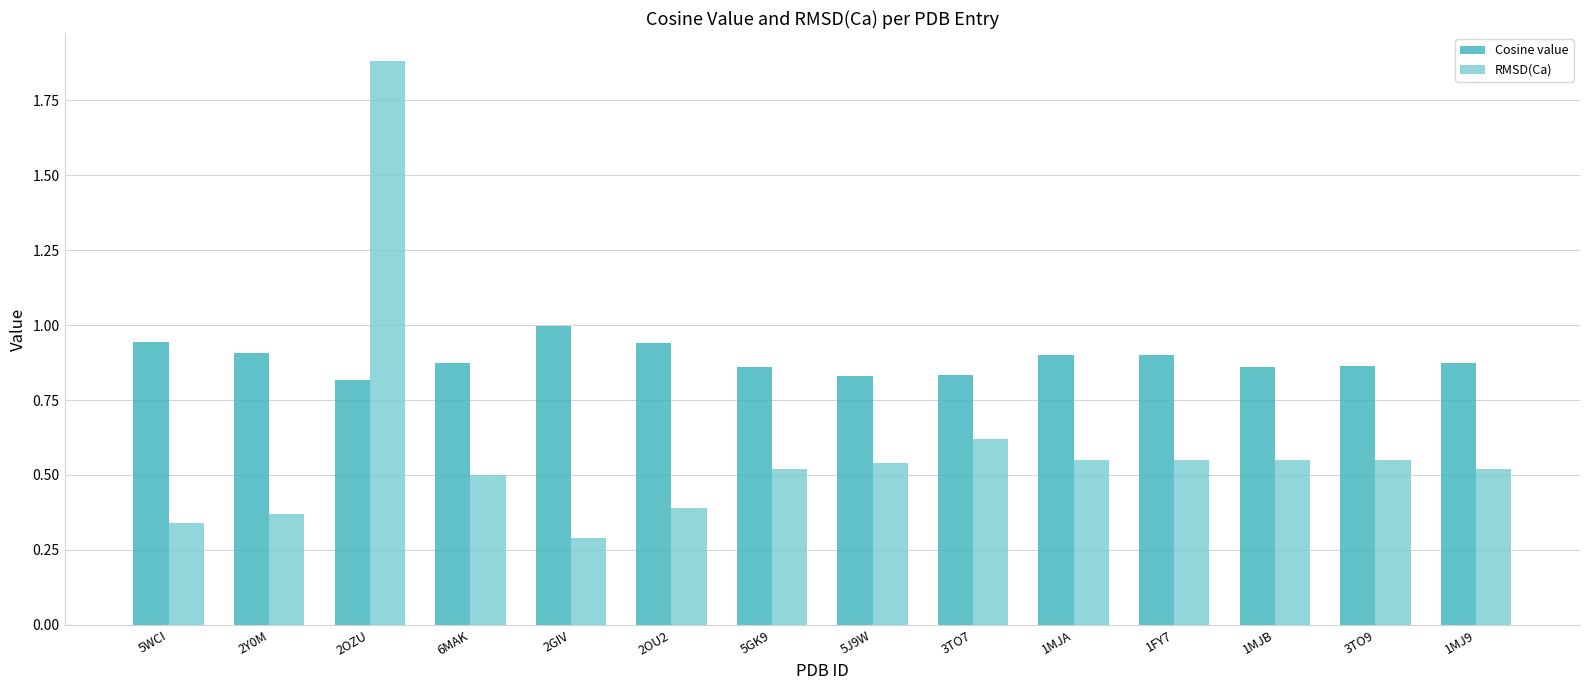

What is the sum of the RMSD(Ca) values at 2OZU and 1MJ9?

2.4